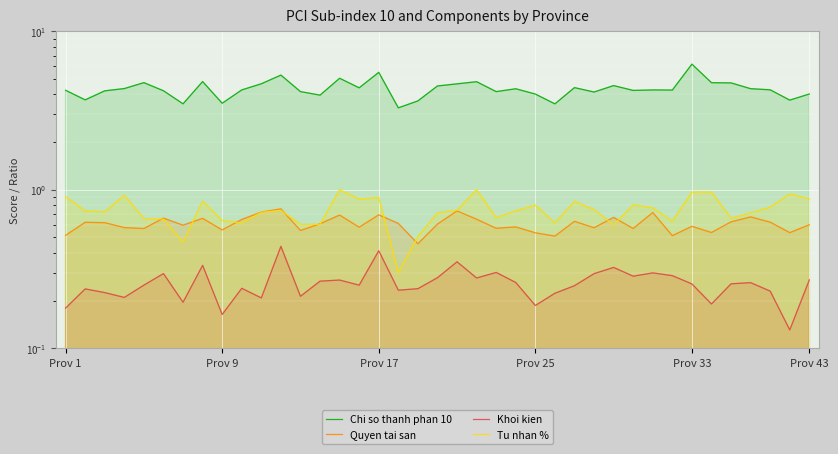

Reading right to left, list all the values displayed in this chart.

Chi so thanh phan 10: 4.0	3.7	4.3	4.3	4.7	4.7	6.2	4.3	4.3	4.2	4.5	4.1	4.4	3.5	4.0	4.3	4.2	4.8	4.7	4.5	3.6	3.3	5.5	4.4	5.1	4.0	4.2	5.3	4.7	4.3	3.5	4.8	3.5	4.2	4.7	4.4	4.2	3.7	4.2
Quyen tai san: 0.6	0.5	0.6	0.7	0.6	0.5	0.6	0.5	0.7	0.6	0.7	0.6	0.6	0.5	0.5	0.6	0.6	0.7	0.7	0.6	0.5	0.6	0.7	0.6	0.7	0.6	0.6	0.8	0.7	0.6	0.6	0.7	0.6	0.7	0.6	0.6	0.6	0.6	0.5
Khoi kien: 0.3	0.1	0.2	0.3	0.3	0.2	0.3	0.3	0.3	0.3	0.3	0.3	0.2	0.2	0.2	0.3	0.3	0.3	0.4	0.3	0.2	0.2	0.4	0.2	0.3	0.3	0.2	0.4	0.2	0.2	0.2	0.3	0.2	0.3	0.2	0.2	0.2	0.2	0.2
Tu nhan %: 0.9	0.9	0.8	0.7	0.7	1.0	1.0	0.6	0.8	0.8	0.6	0.8	0.8	0.6	0.8	0.7	0.7	1.0	0.7	0.7	0.5	0.3	0.9	0.9	1.0	0.6	0.6	0.7	0.7	0.6	0.6	0.8	0.5	0.7	0.7	0.9	0.7	0.7	0.9